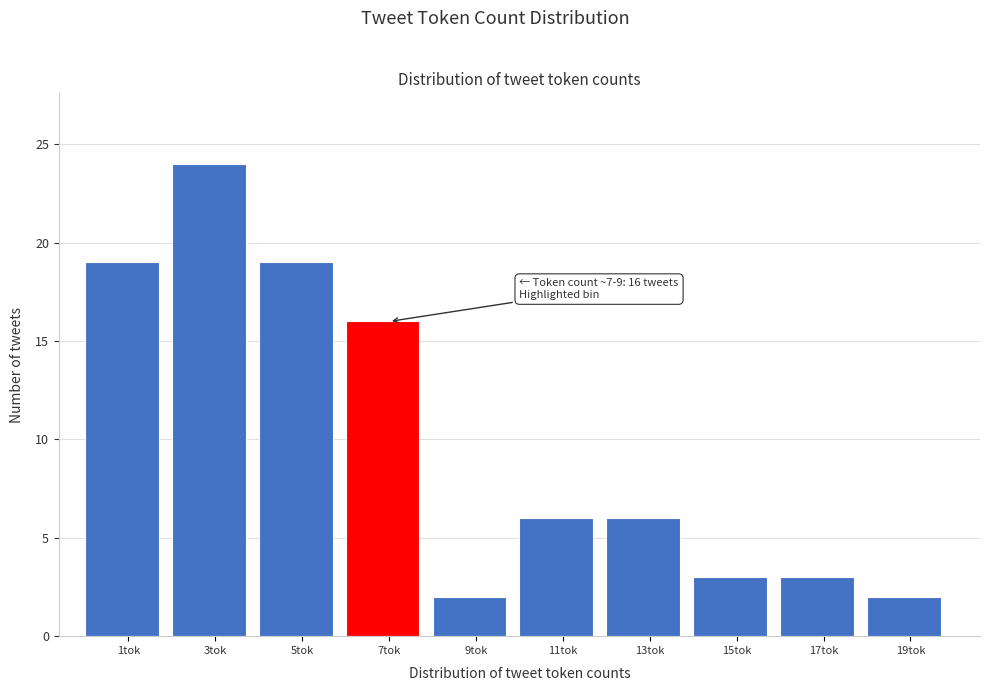

Reading left to right, extract all data points from this chart.

1tok=19	3tok=24	5tok=19	7tok=16	9tok=2	11tok=6	13tok=6	15tok=3	17tok=3	19tok=2